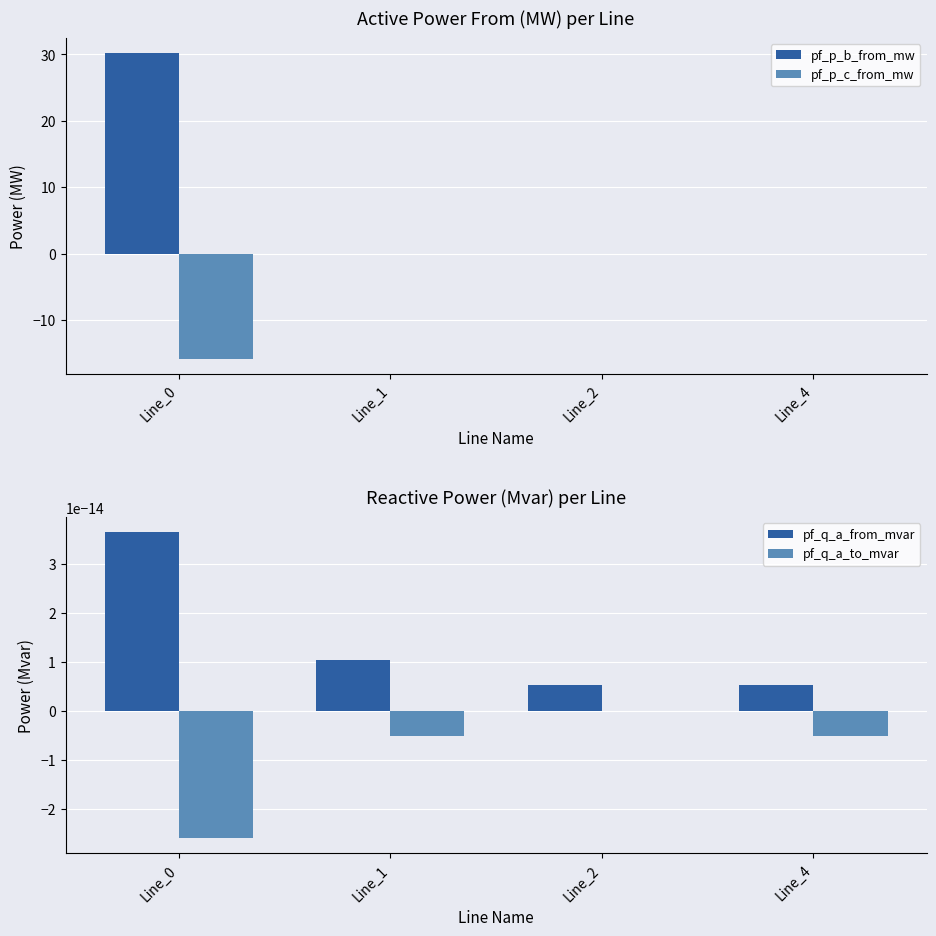

What is the difference between the maximum and minimum values in the pf_p_c_from_mw series?

15.9